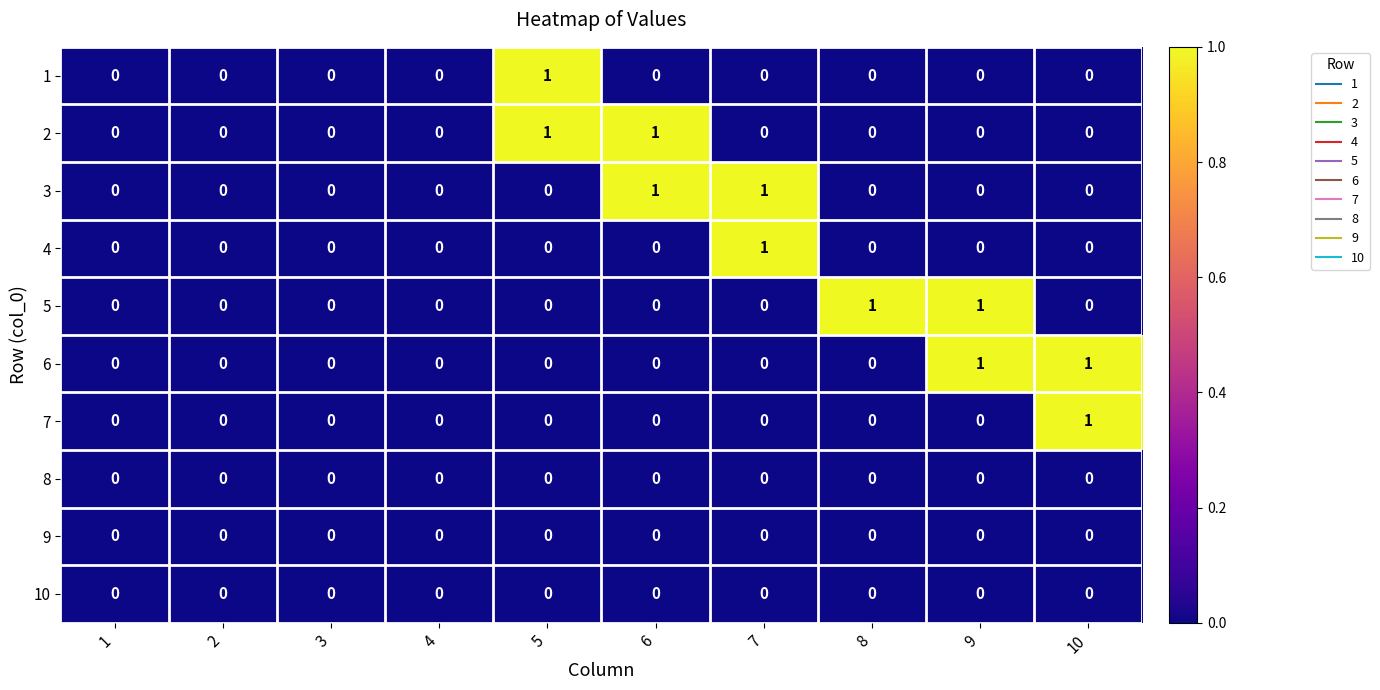

The 6 series shows 0 at 5. True or false?

True